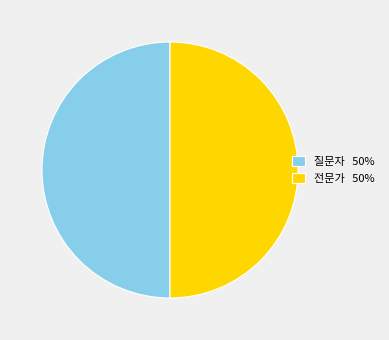

Combined, do 전문가 50% and 질문자 50% account for over 50%?

Yes